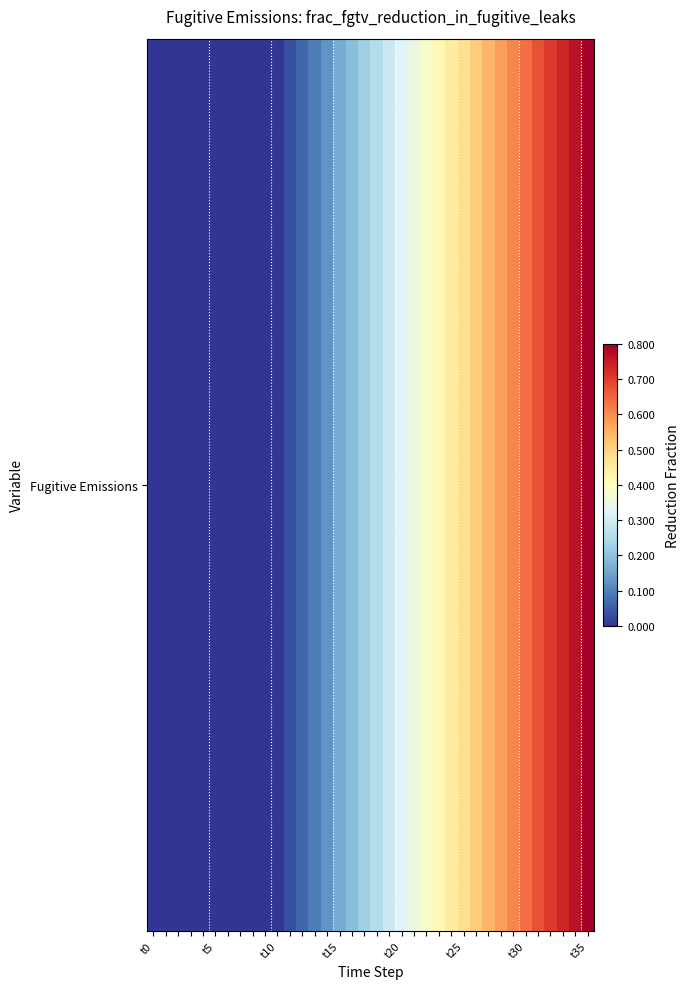

Reading left to right, extract all data points from this chart.

0.0	0.0	0.0	0.0	0.0	0.0	0.0	0.0	0.0	0.0	0.0	0.0	0.1	0.1	0.1	0.2	0.2	0.2	0.3	0.3	0.3	0.4	0.4	0.4	0.4	0.5	0.5	0.5	0.6	0.6	0.6	0.7	0.7	0.7	0.8	0.8